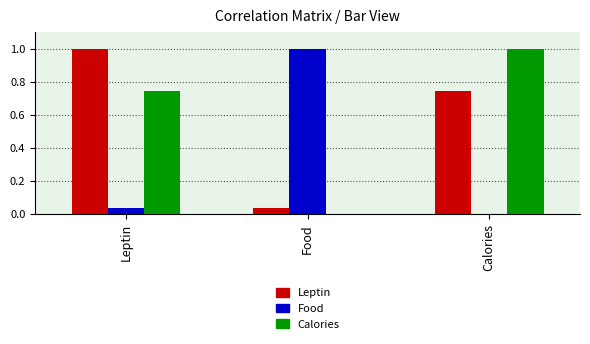

Which category has the highest value in the Leptin series?

Leptin